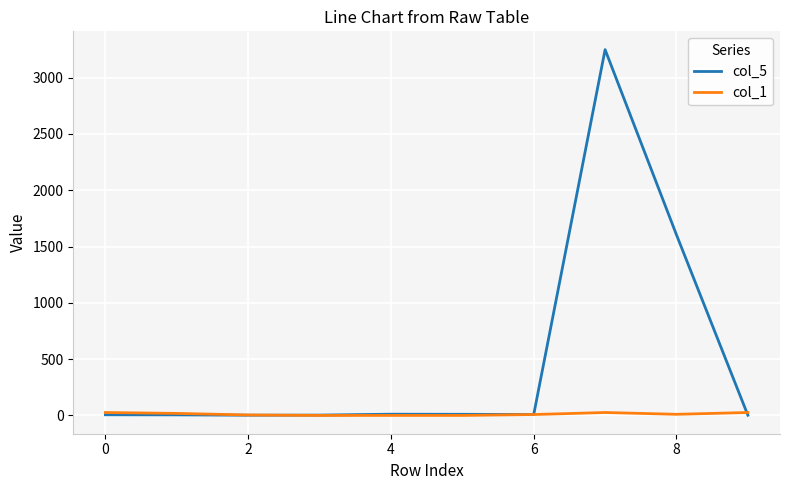

At how many categories does at least one series exceed 2922?

1